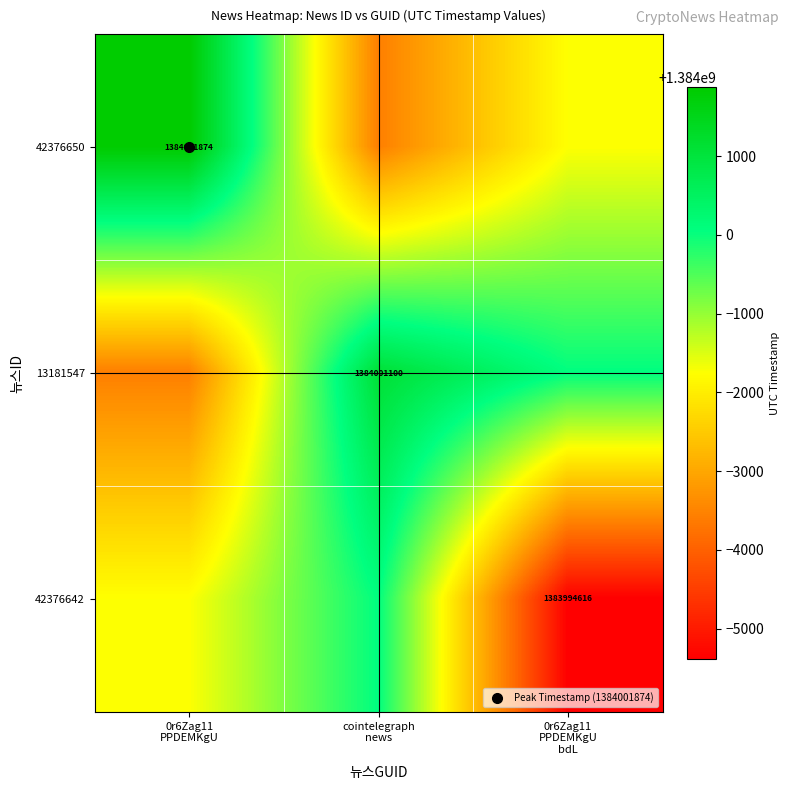

List the series in order of their peak value, highest first.

42376650, 13181547, 42376642